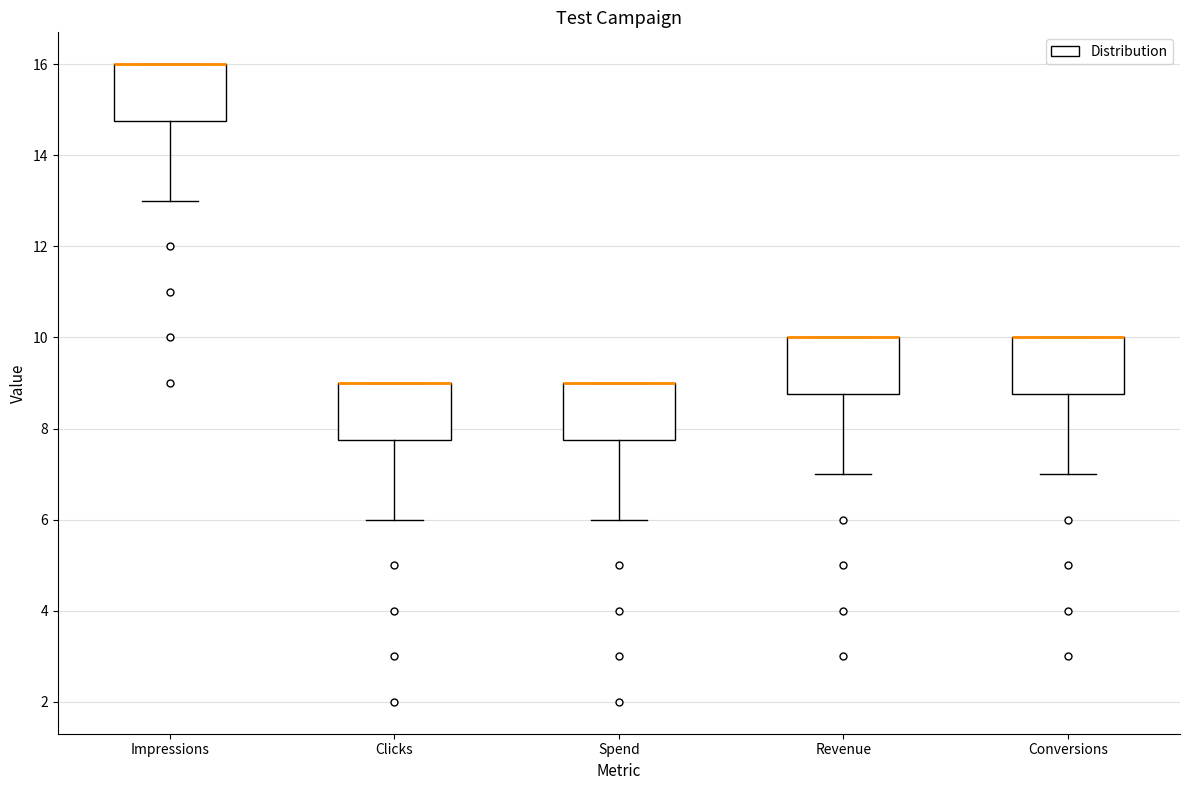

Reading left to right, transcribe this box plot: for each box, give where its median line is, the range the box spans, and where its two whiskers end, as read against the y-axis. The values are not printed on the chart, so give them approximately, as read against the axis.

Impressions: median 16.0 (drawn on the box's upper edge), box 14.8 to 16.0, whiskers 13.0 to 16.0
Clicks: median 9.0 (drawn on the box's upper edge), box 7.8 to 9.0, whiskers 6.0 to 9.0
Spend: median 9.0 (drawn on the box's upper edge), box 7.8 to 9.0, whiskers 6.0 to 9.0
Revenue: median 10.0 (drawn on the box's upper edge), box 8.8 to 10.0, whiskers 7.0 to 10.0
Conversions: median 10.0 (drawn on the box's upper edge), box 8.8 to 10.0, whiskers 7.0 to 10.0